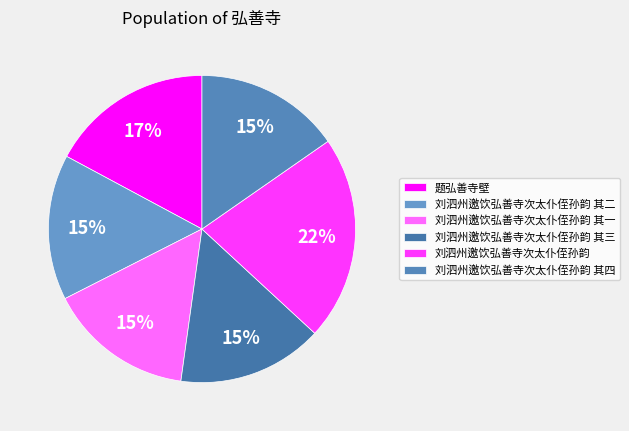

True or false: 刘泗州邀饮弘善寺次太仆侄孙韵 其二 accounts for 5% of the total.

False